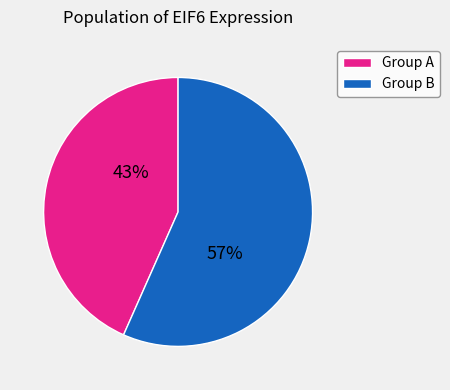

To the nearest percent, what percentage of the pie is Group B?

57%